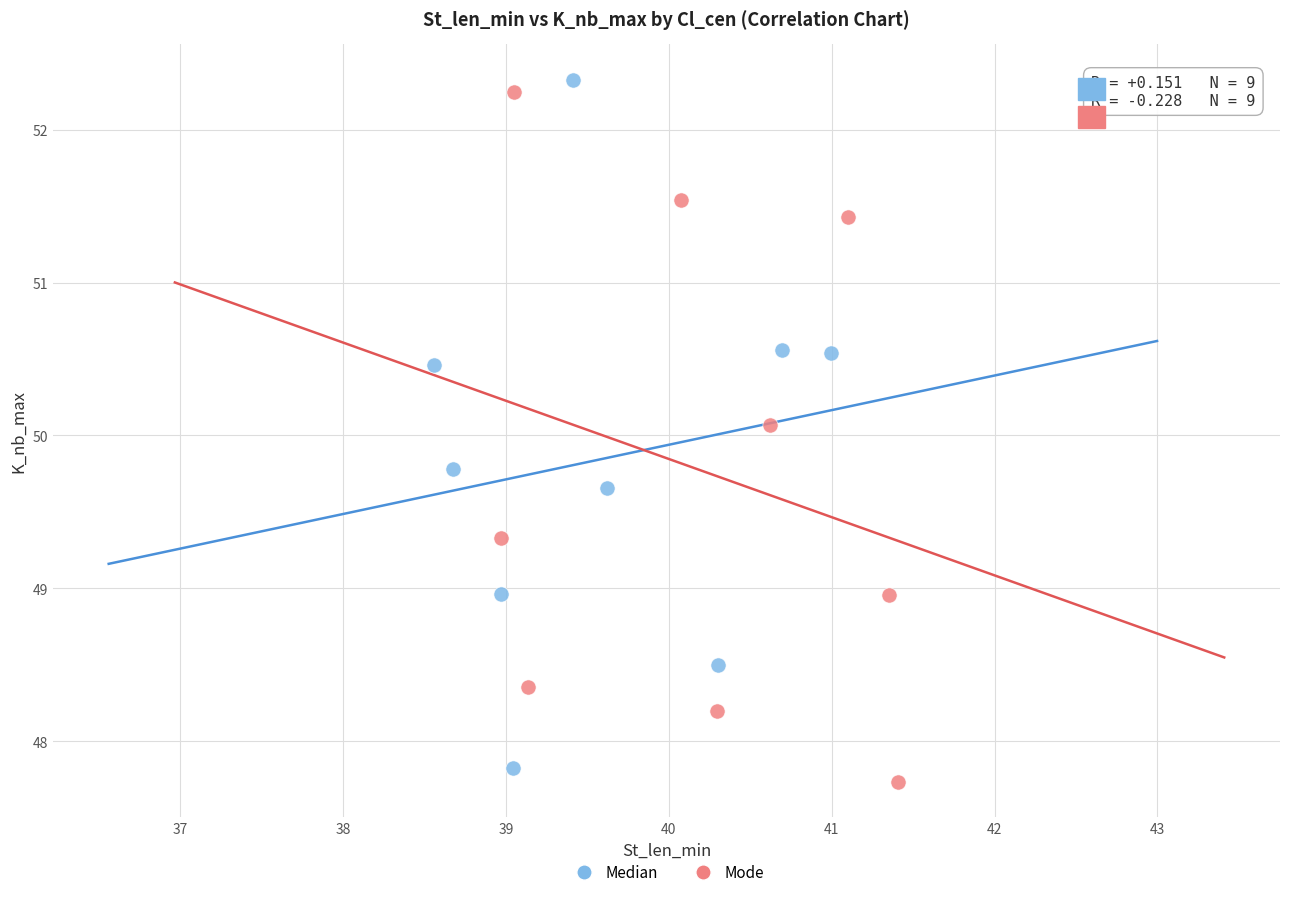

What are all the series names shown in the legend?

Median, Mode